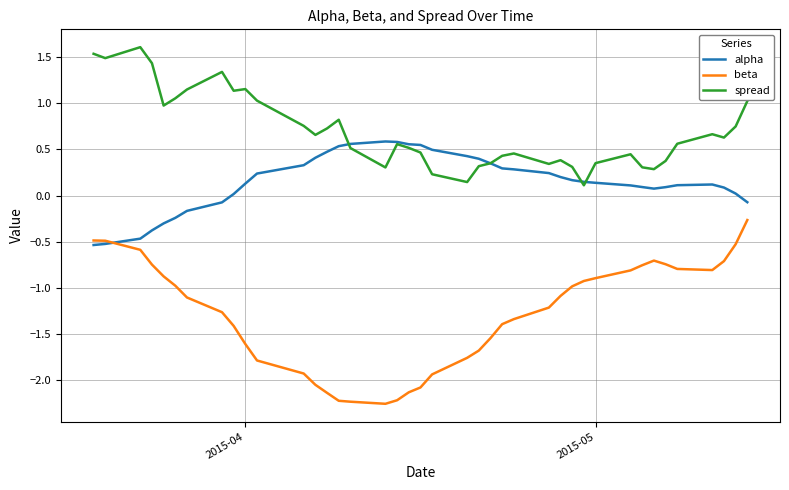

What is the average value of the beta series?

-1.3